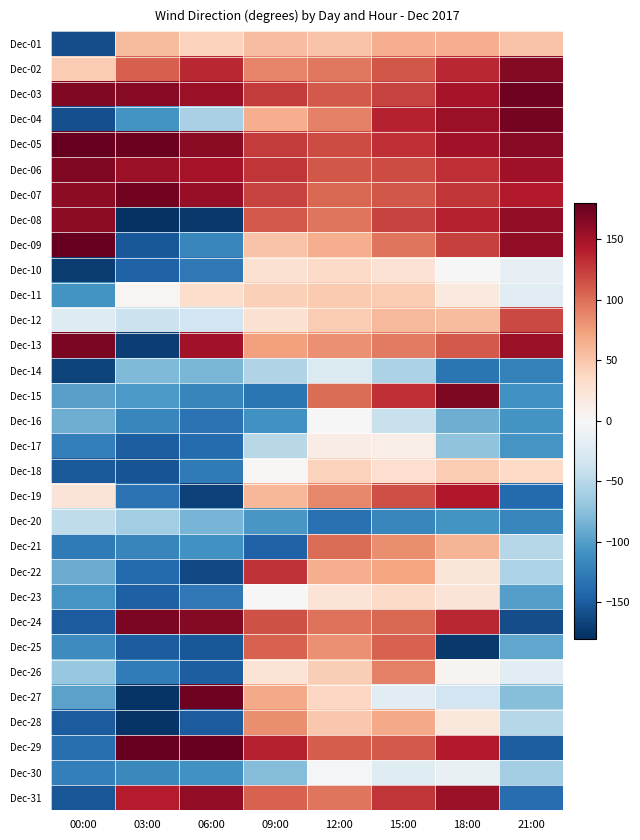

Reading right to left, list all the values displayed in this chart.

Dec-01: 21:00=51	18:00=65	15:00=66	12:00=51	09:00=56	06:00=42	03:00=57	00:00=-160
Dec-02: 21:00=165	18:00=136	15:00=112	12:00=95	09:00=88	06:00=135	03:00=107	00:00=46
Dec-03: 21:00=175	18:00=148	15:00=122	12:00=111	09:00=126	06:00=156	03:00=164	00:00=167
Dec-04: 21:00=172	18:00=154	15:00=139	12:00=90	09:00=66	06:00=-59	03:00=-107	00:00=-158
Dec-05: 21:00=164	18:00=151	15:00=131	12:00=118	09:00=126	06:00=163	03:00=177	00:00=180
Dec-06: 21:00=153	18:00=132	15:00=118	12:00=112	09:00=128	06:00=150	03:00=154	00:00=166
Dec-07: 21:00=143	18:00=128	15:00=112	12:00=104	09:00=121	06:00=157	03:00=174	00:00=161
Dec-08: 21:00=160	18:00=139	15:00=122	12:00=97	09:00=110	06:00=-174	03:00=-178	00:00=161
Dec-09: 21:00=159	18:00=123	15:00=96	12:00=66	09:00=51	06:00=-118	03:00=-152	00:00=179
Dec-10: 21:00=-15	18:00=1	15:00=26	12:00=35	09:00=27	06:00=-128	03:00=-145	00:00=-171
Dec-11: 21:00=-19	18:00=17	15:00=45	12:00=47	09:00=43	06:00=32	03:00=4	00:00=-108
Dec-12: 21:00=119	18:00=57	15:00=58	12:00=46	09:00=28	06:00=-34	03:00=-39	00:00=-23
Dec-13: 21:00=156	18:00=110	15:00=94	12:00=82	09:00=74	06:00=151	03:00=-169	00:00=170
Dec-14: 21:00=-121	18:00=-132	15:00=-57	12:00=-26	09:00=-54	06:00=-82	03:00=-79	00:00=-167
Dec-15: 21:00=-109	18:00=168	15:00=132	12:00=100	09:00=-132	06:00=-119	03:00=-104	00:00=-98
Dec-16: 21:00=-107	18:00=-88	15:00=-40	12:00=-1	09:00=-109	06:00=-133	03:00=-118	00:00=-88
Dec-17: 21:00=-106	18:00=-73	15:00=12	12:00=13	09:00=-50	06:00=-139	03:00=-148	00:00=-125
Dec-18: 21:00=36	18:00=45	15:00=30	12:00=42	09:00=2	06:00=-127	03:00=-155	00:00=-151
Dec-19: 21:00=-140	18:00=144	15:00=116	12:00=86	09:00=60	06:00=-168	03:00=-133	00:00=23
Dec-20: 21:00=-118	18:00=-108	15:00=-117	12:00=-135	09:00=-105	06:00=-84	03:00=-62	00:00=-46
Dec-21: 21:00=-51	18:00=61	15:00=84	12:00=101	09:00=-146	06:00=-109	03:00=-119	00:00=-127
Dec-22: 21:00=-56	18:00=22	15:00=71	12:00=65	09:00=130	06:00=-163	03:00=-140	00:00=-90
Dec-23: 21:00=-99	18:00=23	15:00=35	12:00=24	09:00=1	06:00=-129	03:00=-147	00:00=-106
Dec-24: 21:00=-160	18:00=136	15:00=103	12:00=98	09:00=115	06:00=165	03:00=170	00:00=-150
Dec-25: 21:00=-94	18:00=-174	15:00=106	12:00=82	09:00=106	06:00=-152	03:00=-150	00:00=-113
Dec-26: 21:00=-19	18:00=5	15:00=90	12:00=44	09:00=25	06:00=-149	03:00=-126	00:00=-68
Dec-27: 21:00=-76	18:00=-34	15:00=-21	12:00=37	09:00=68	06:00=175	03:00=-176	00:00=-97
Dec-28: 21:00=-52	18:00=20	15:00=68	12:00=48	09:00=83	06:00=-150	03:00=-176	00:00=-150
Dec-29: 21:00=-149	18:00=143	15:00=111	12:00=109	09:00=138	06:00=179	03:00=179	00:00=-136
Dec-30: 21:00=-63	18:00=-14	15:00=-22	12:00=-2	09:00=-78	06:00=-109	03:00=-116	00:00=-123
Dec-31: 21:00=-137	18:00=155	15:00=128	12:00=97	09:00=106	06:00=160	03:00=142	00:00=-154